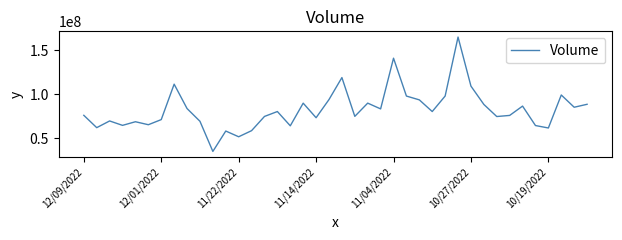

What is the greatest value displayed?

164762400